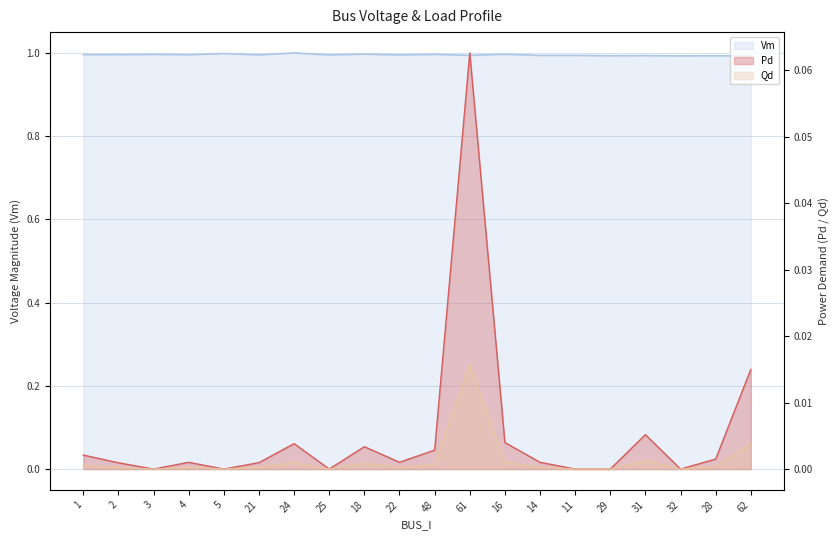

At which label is Pd closest to 0?

3